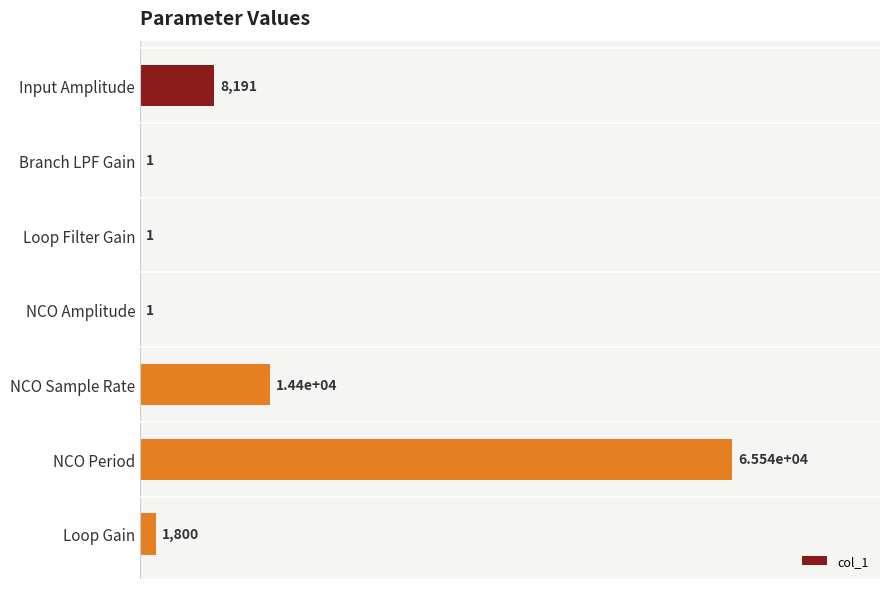

Which label corresponds to the largest value in the chart?

NCO Period